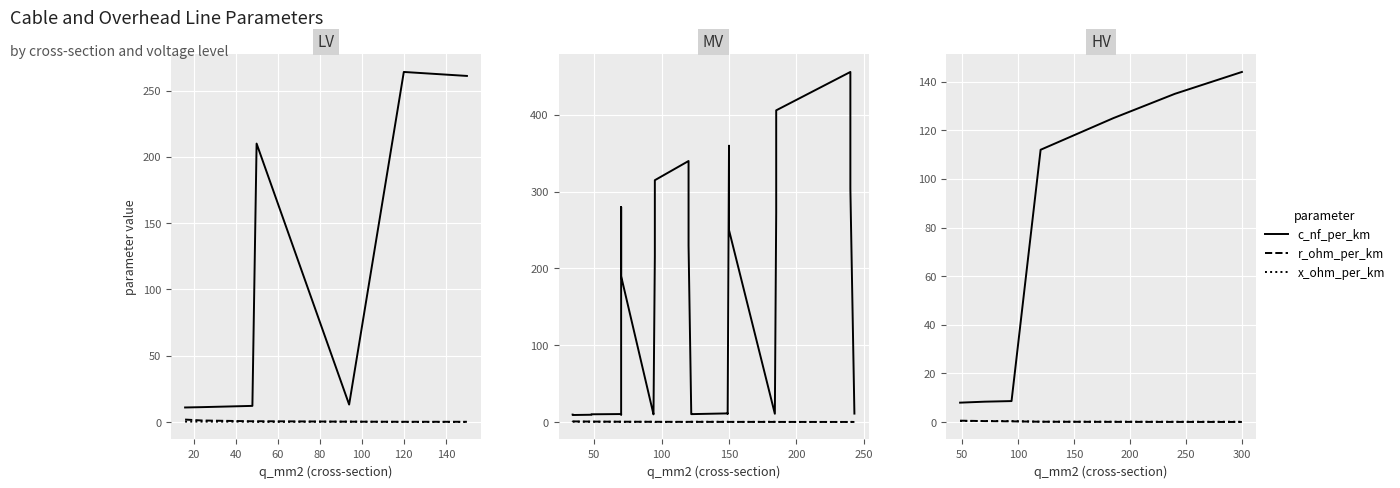

Which series has the largest total across all categories?

c_nf_per_km